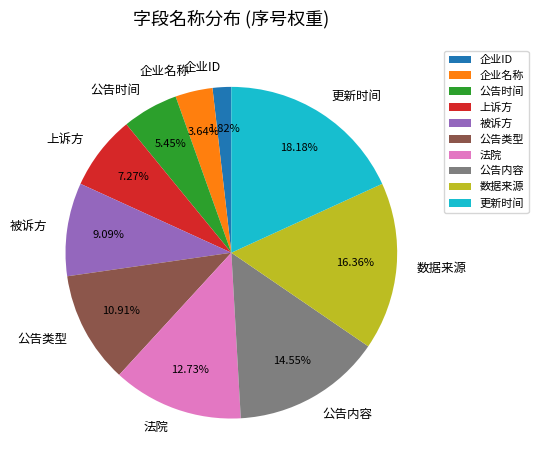

What is the total percentage of 被诉方 and 企业ID?

10.9%